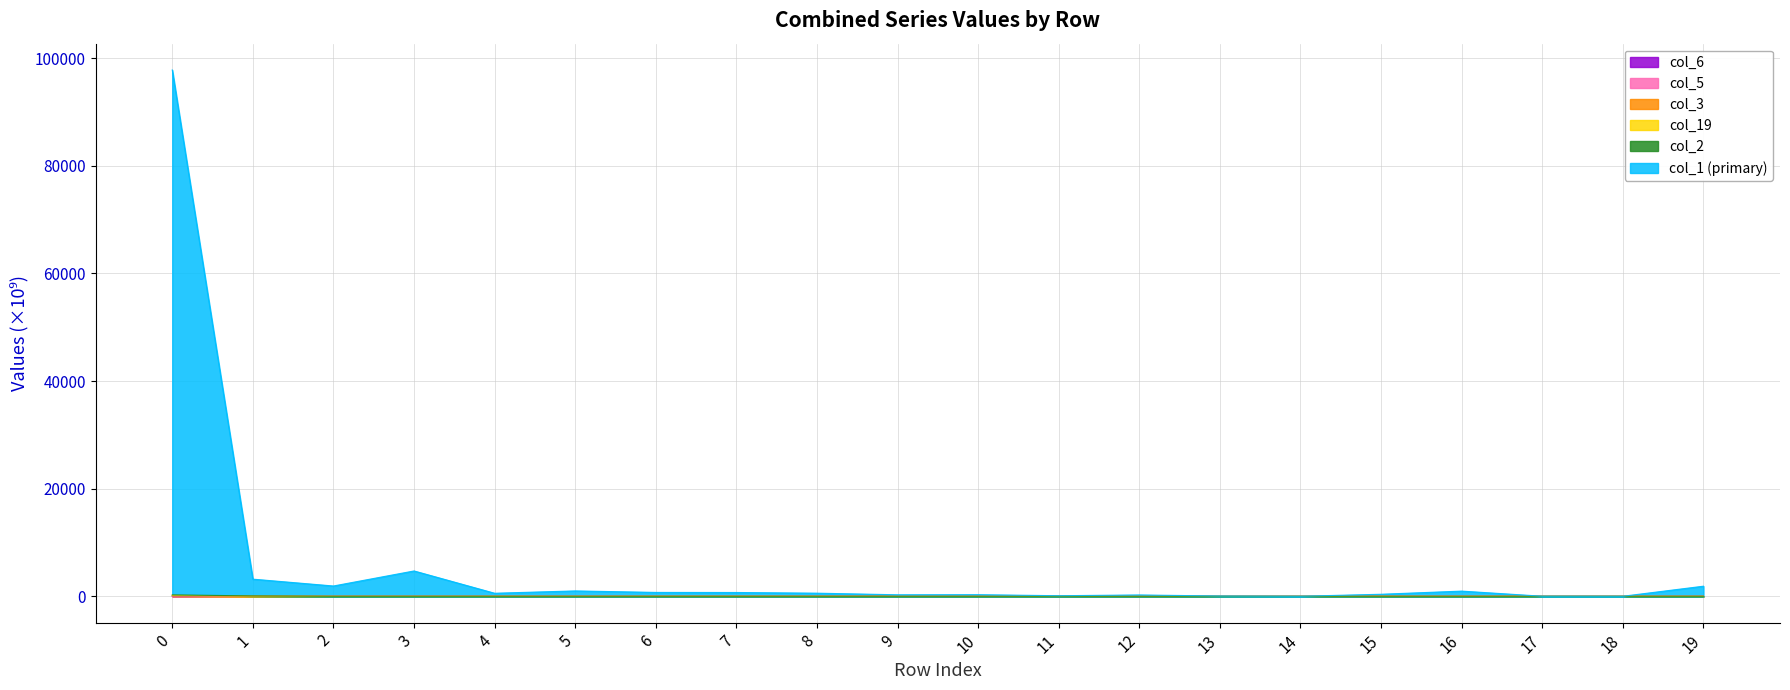

At how many categories does at least one series exceed 248?

14